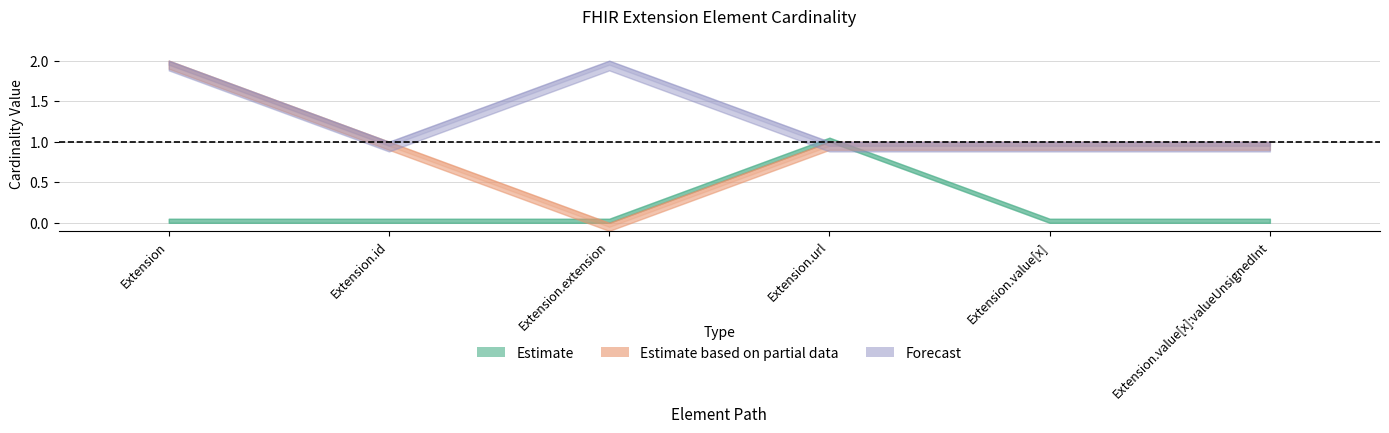

Does the chart display data point markers on the line(s)?

No